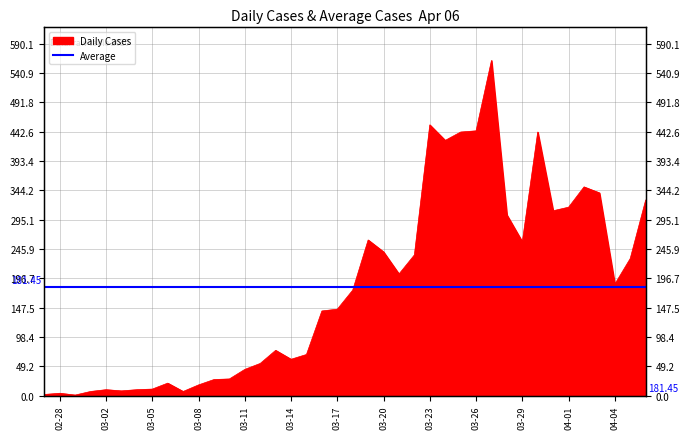

Is it true that the value at 03-08 is 18?

True